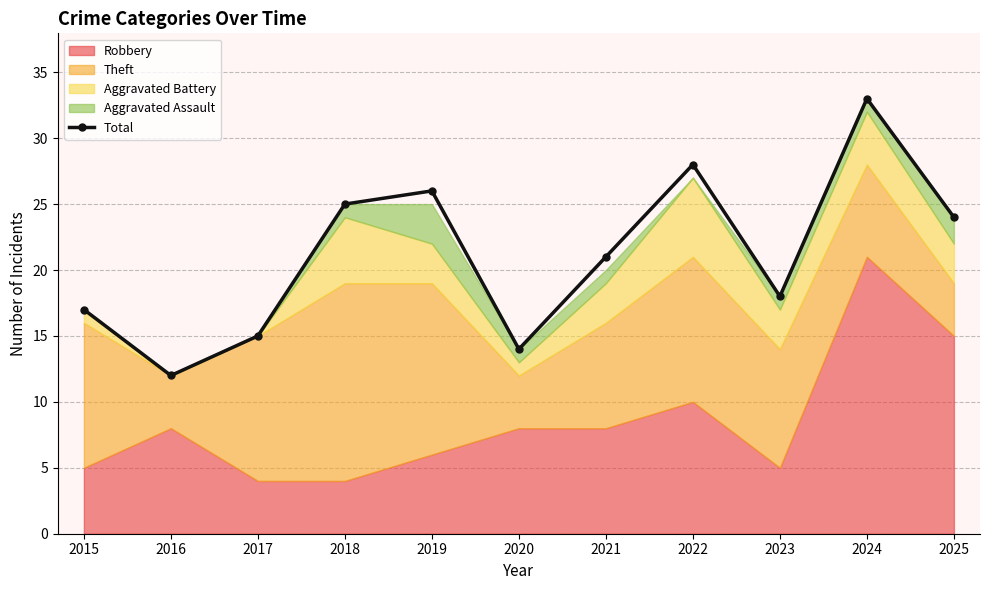

What is the minimum value shown in the chart?

12